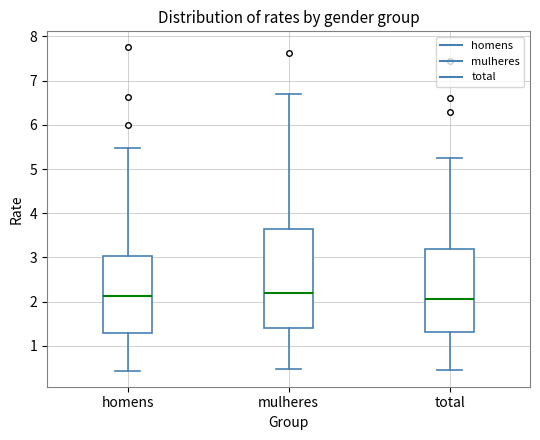

Where is the lower edge of the box for total on the y-axis? The values are not printed on the chart, so give them approximately, as read against the axis.

1.3